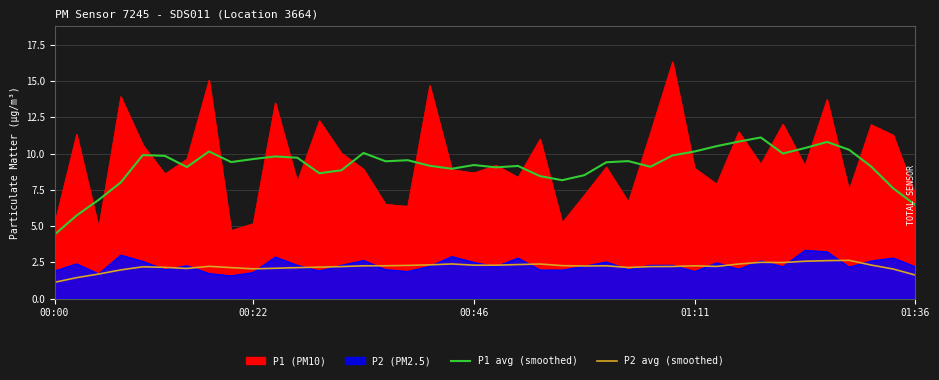

How many lines are shown in the chart?

2